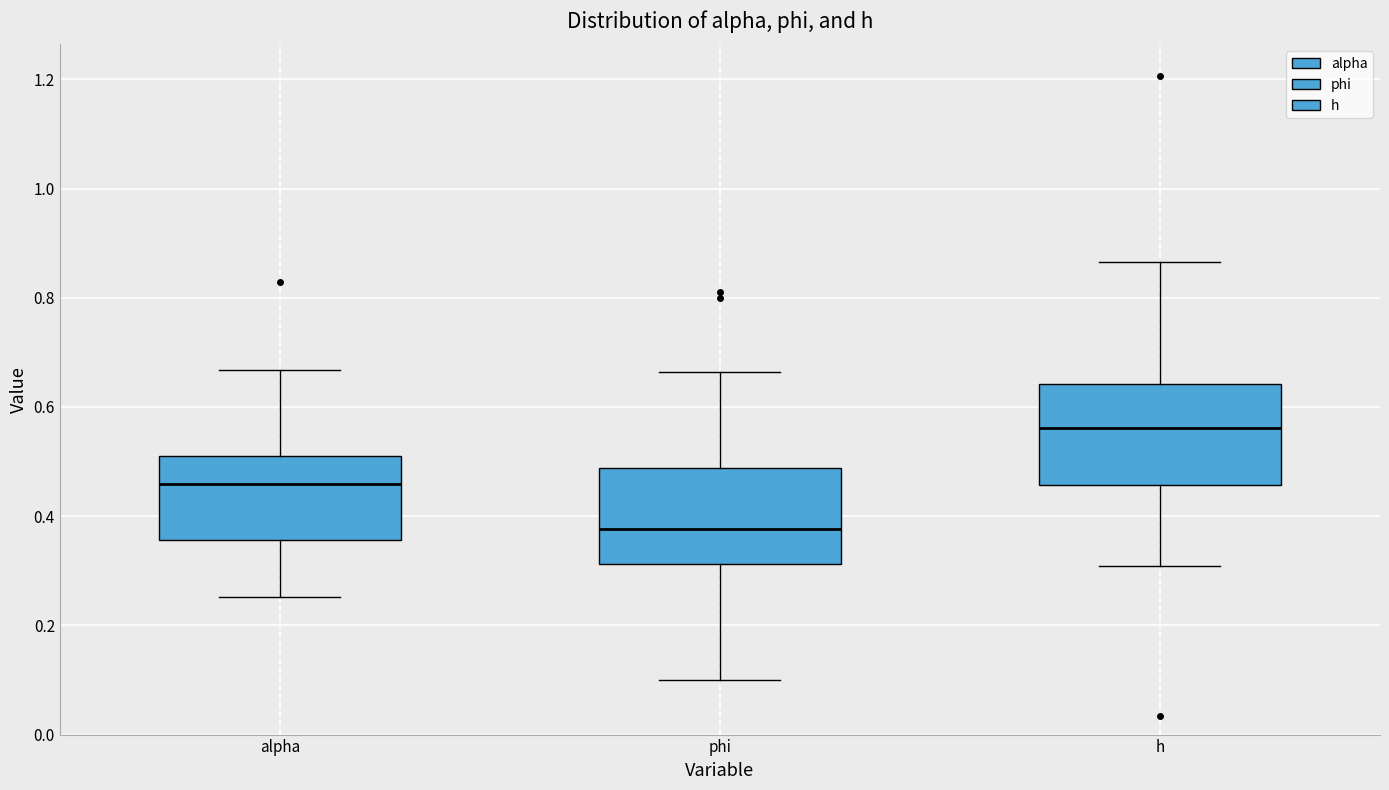

Reading left to right, read every box against the y-axis: the position of its median line, the range the box covers, and the ends of its whiskers. The values are not printed on the chart, so give them approximately, as read against the axis.

alpha: median 0.46, box 0.36 to 0.50, whiskers 0.26 to 0.66
phi: median 0.38, box 0.32 to 0.48, whiskers 0.10 to 0.66
h: median 0.56, box 0.46 to 0.64, whiskers 0.30 to 0.86